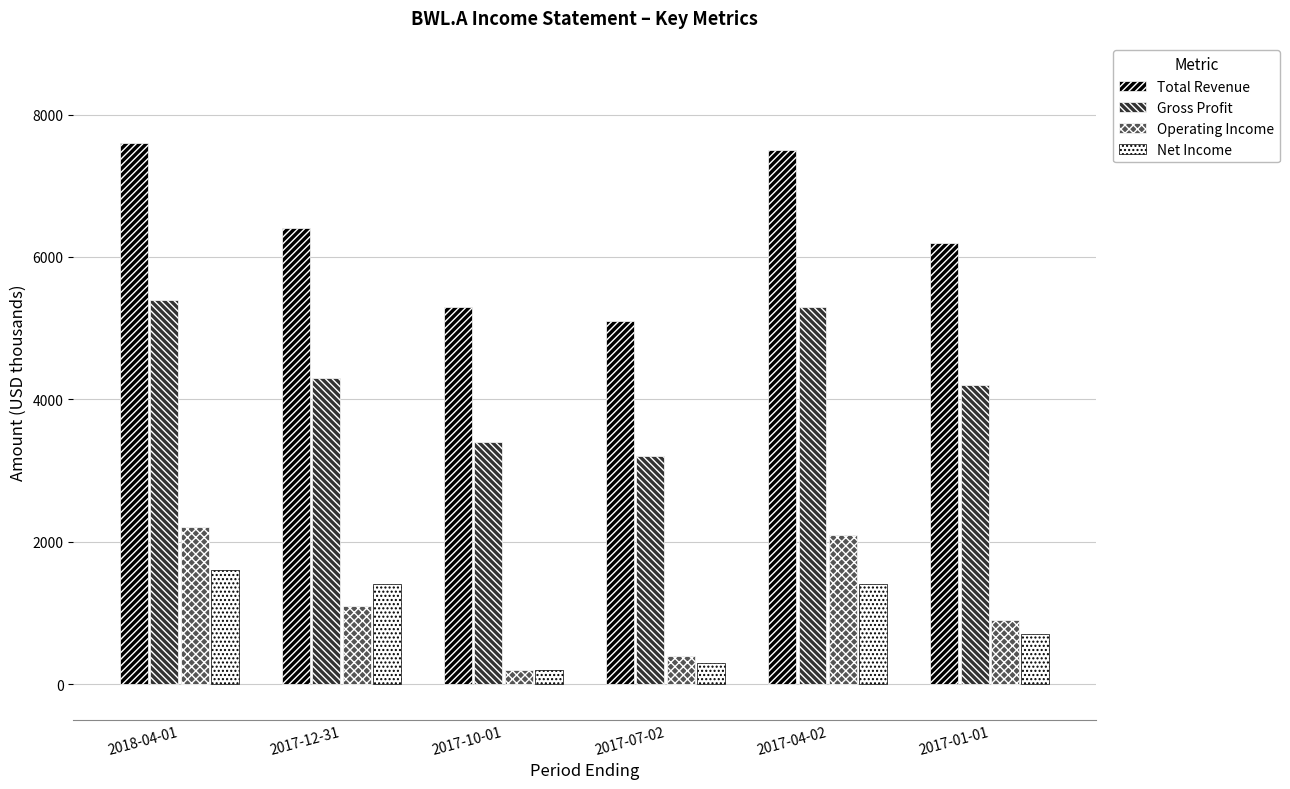

List the series in order of their peak value, lowest first.

Net Income, Operating Income, Gross Profit, Total Revenue